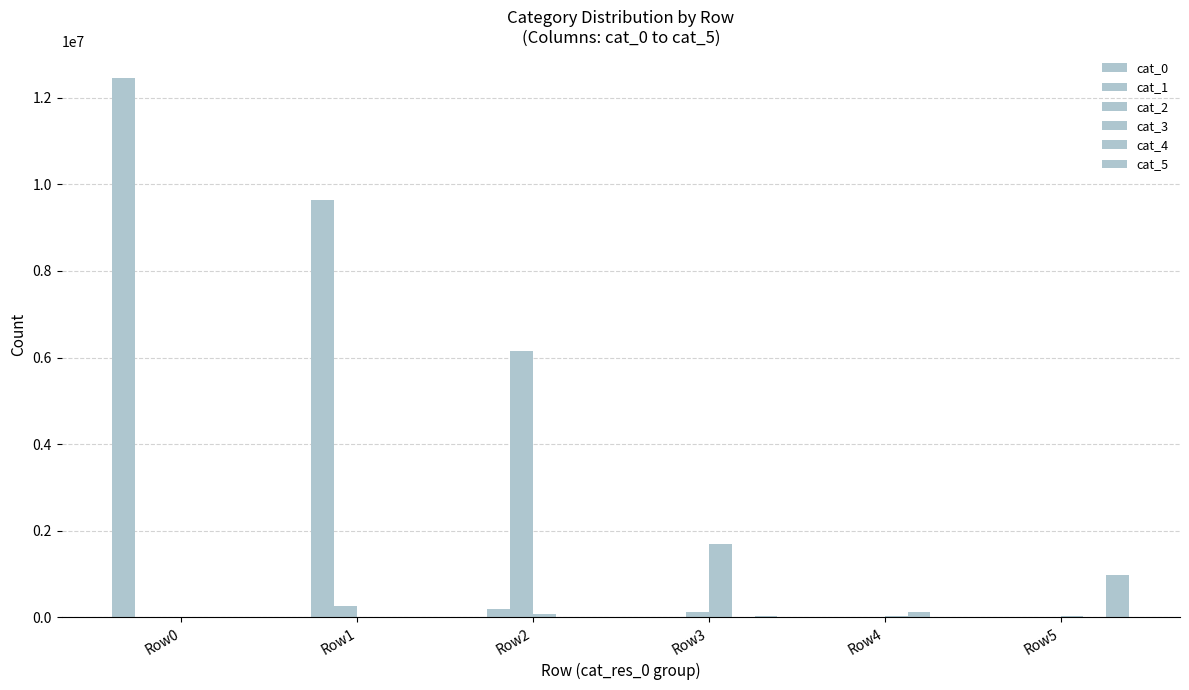

Count the number of data series in this chart.

6